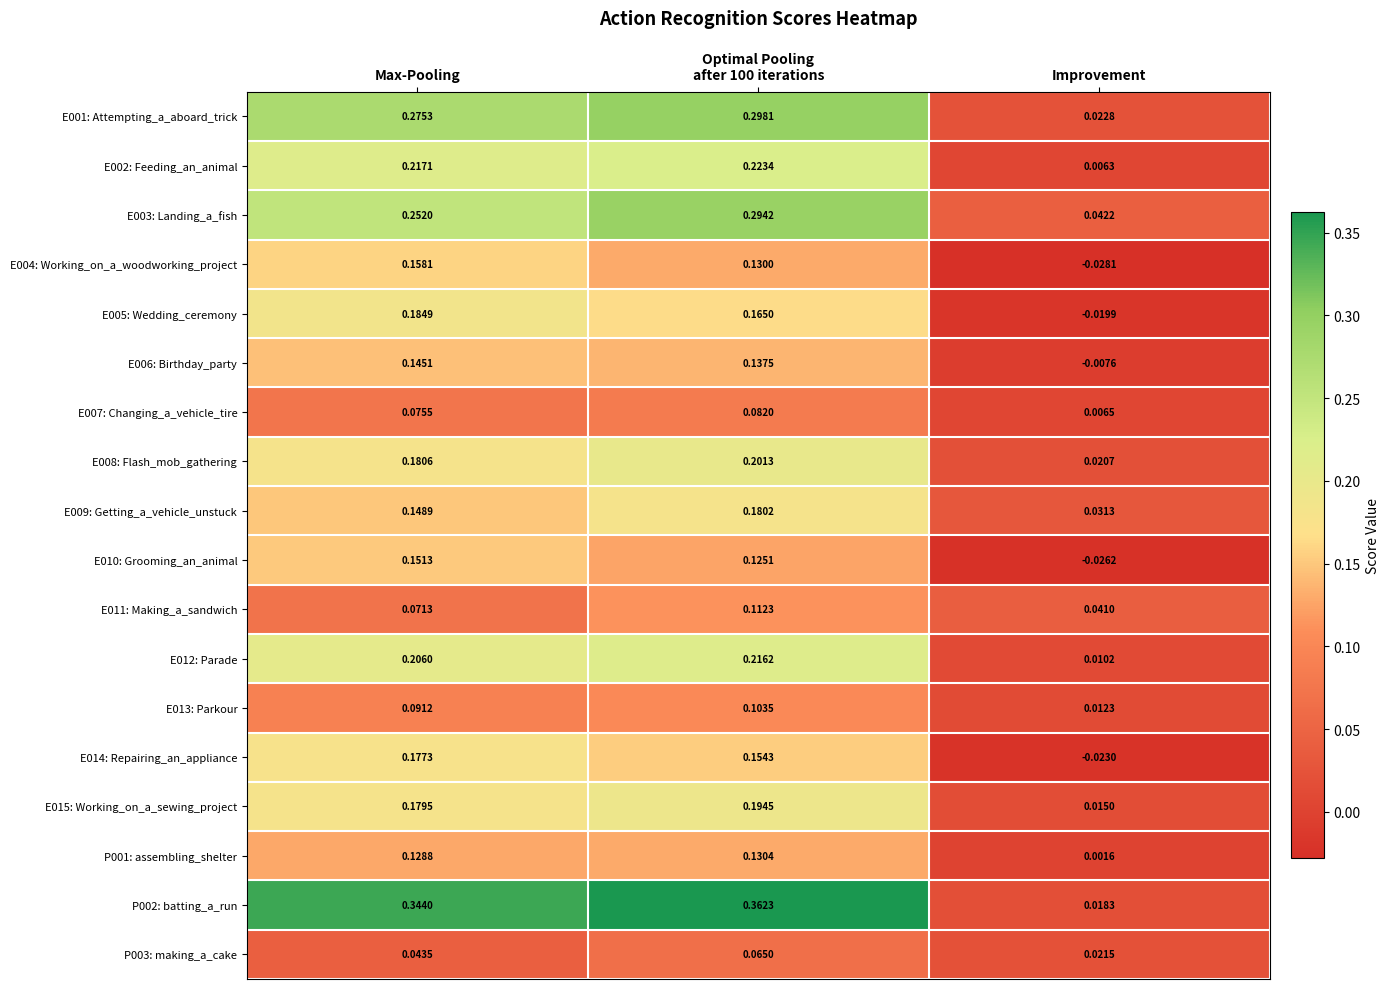

At which category is the sum across all series the highest?

Optimal Pooling
after 100 iterations